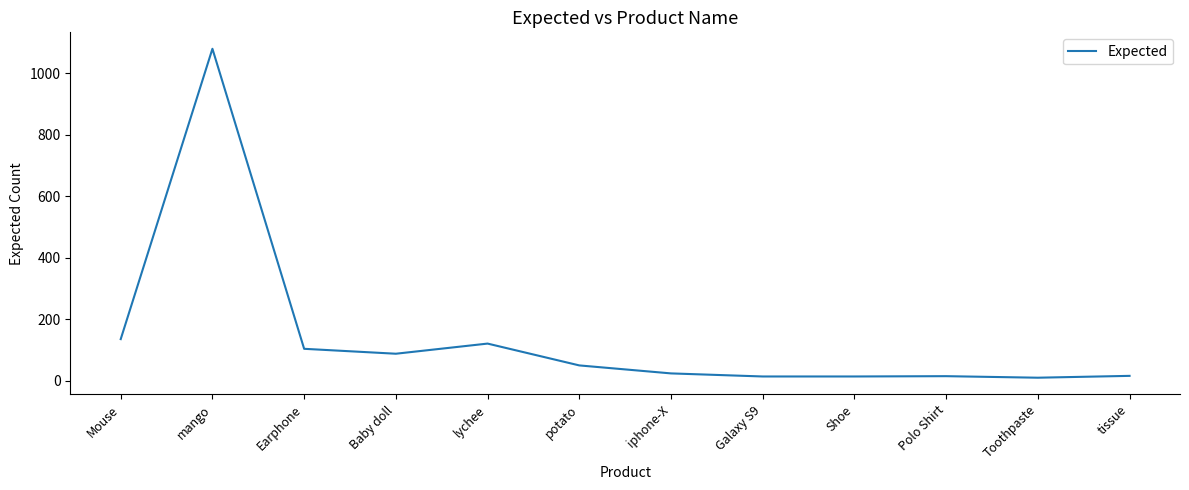

Between Earphone and tissue, which is larger?

Earphone